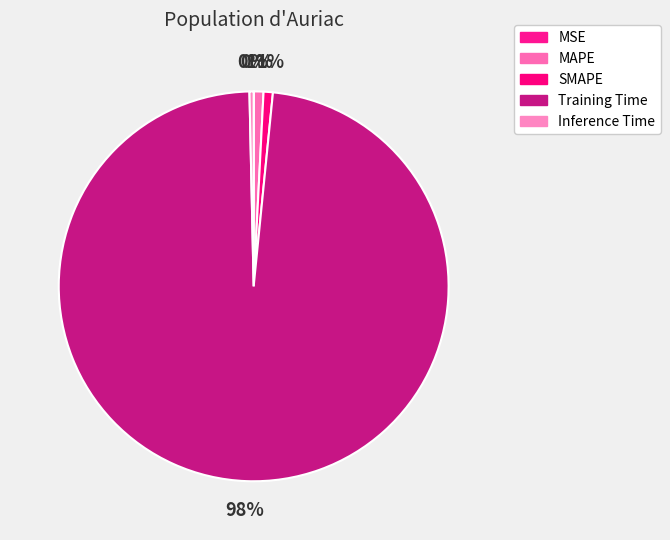

Which slice is the smallest?

MSE